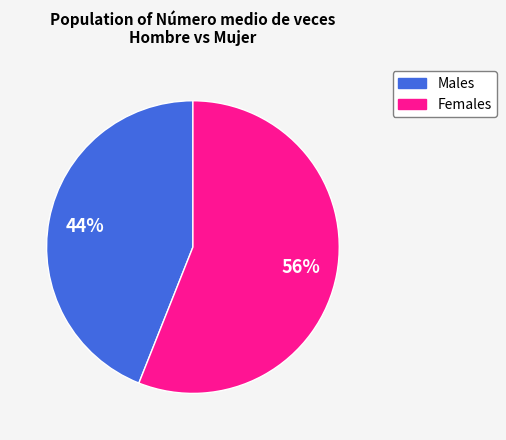

Does any single category account for the majority?

Yes